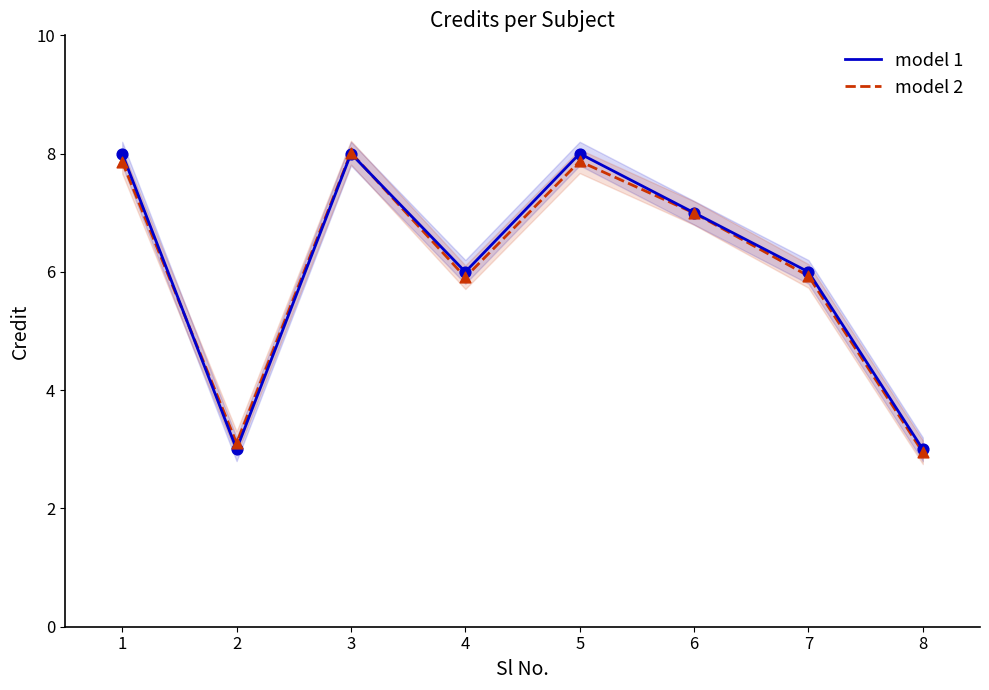

Is the value of model 2 at 8 greater than the value of model 1 at 6?

No